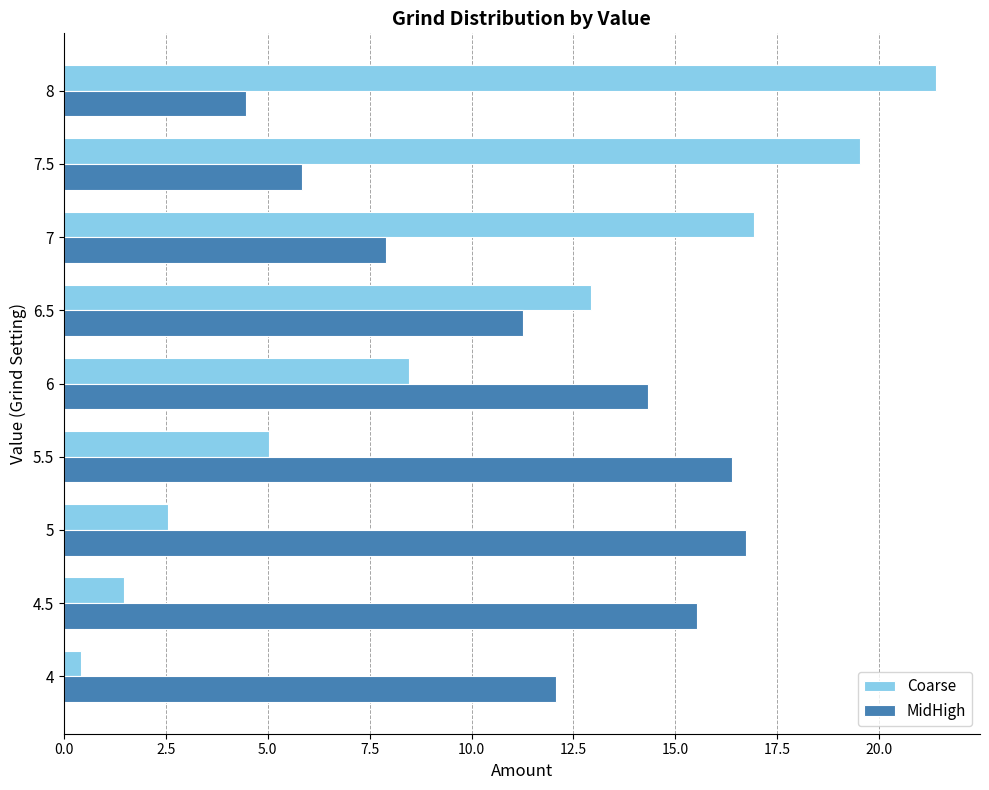

Rank the series by their average value, from lowest to highest.

Coarse, MidHigh